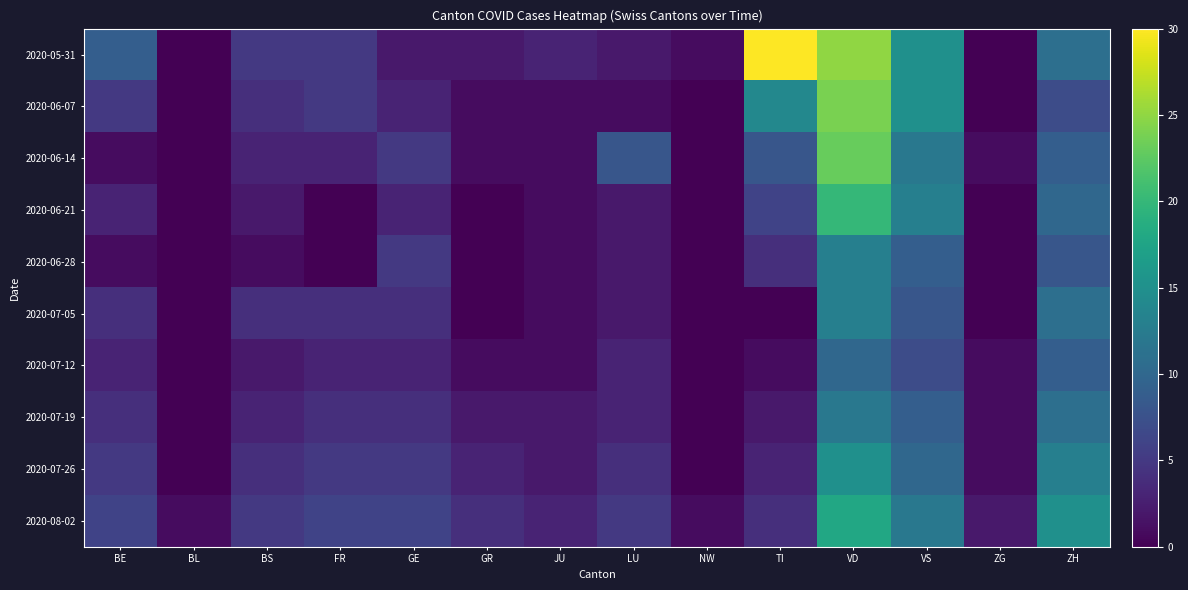

Reading right to left, what are all the values shown in this chart?

2020-05-31: ZH=11	ZG=0	VS=15	VD=25	TI=30	NW=1	LU=2	JU=3	GR=2	GE=2	FR=5	BS=5	BL=0	BE=9
2020-06-07: ZH=7	ZG=0	VS=15	VD=24	TI=14	NW=0	LU=1	JU=1	GR=1	GE=3	FR=5	BS=4	BL=0	BE=5
2020-06-14: ZH=9	ZG=1	VS=12	VD=23	TI=8	NW=0	LU=8	JU=1	GR=1	GE=5	FR=3	BS=3	BL=0	BE=1
2020-06-21: ZH=10	ZG=0	VS=13	VD=20	TI=6	NW=0	LU=2	JU=1	GR=0	GE=3	FR=0	BS=2	BL=0	BE=3
2020-06-28: ZH=8	ZG=0	VS=9	VD=13	TI=4	NW=0	LU=2	JU=1	GR=0	GE=5	FR=0	BS=1	BL=0	BE=1
2020-07-05: ZH=11	ZG=0	VS=8	VD=13	TI=0	NW=0	LU=2	JU=1	GR=0	GE=4	FR=4	BS=4	BL=0	BE=4
2020-07-12: ZH=9	ZG=1	VS=7	VD=10	TI=1	NW=0	LU=3	JU=1	GR=1	GE=3	FR=3	BS=2	BL=0	BE=3
2020-07-19: ZH=11	ZG=1	VS=9	VD=12	TI=2	NW=0	LU=3	JU=2	GR=2	GE=4	FR=4	BS=3	BL=0	BE=4
2020-07-26: ZH=13	ZG=1	VS=10	VD=15	TI=3	NW=0	LU=4	JU=2	GR=3	GE=5	FR=5	BS=4	BL=0	BE=5
2020-08-02: ZH=15	ZG=2	VS=12	VD=18	TI=4	NW=1	LU=5	JU=3	GR=4	GE=6	FR=6	BS=5	BL=1	BE=6